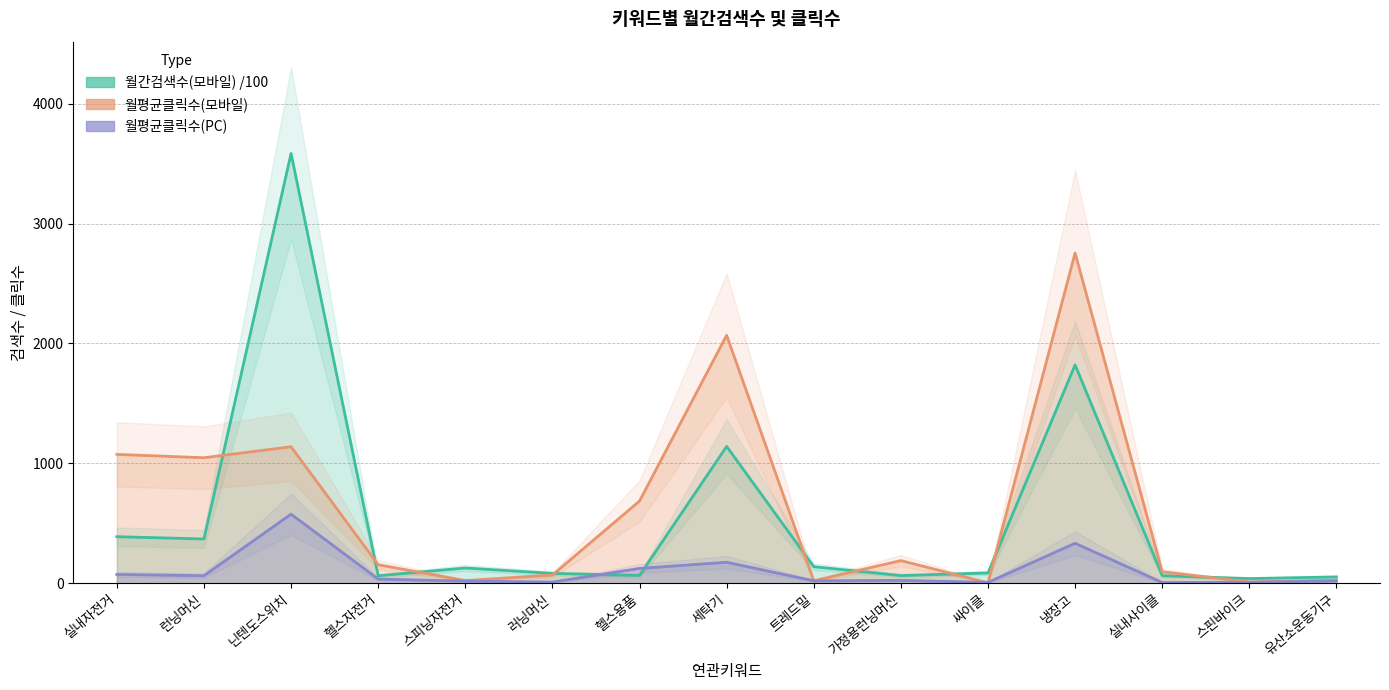

What is the sum of the 월평균클릭수(PC) values at 닌텐도스위치 and 스피닝자전거?

593.6